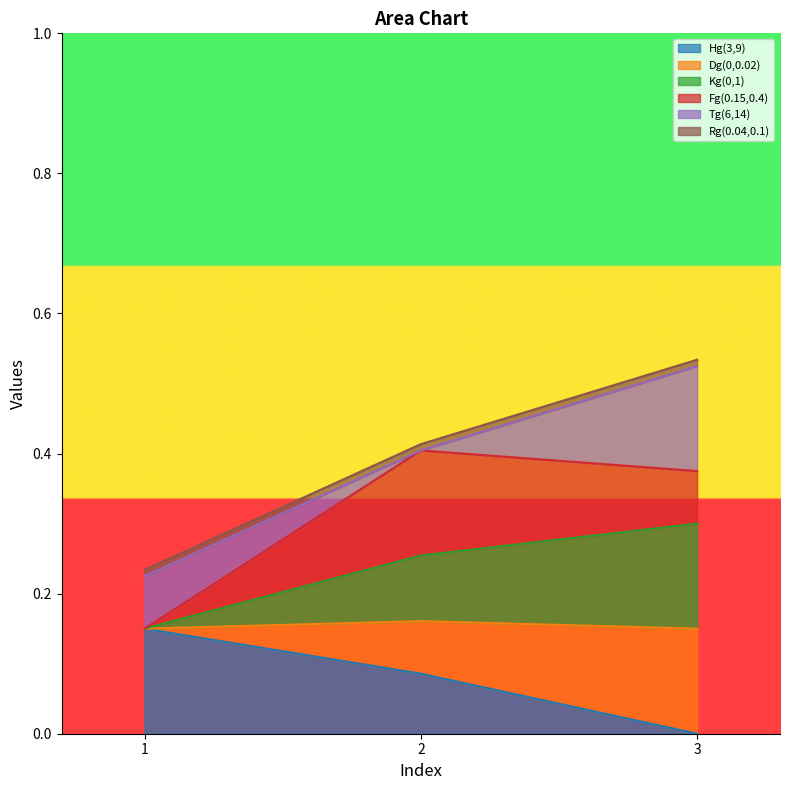

At which category is the sum across all series the highest?

3